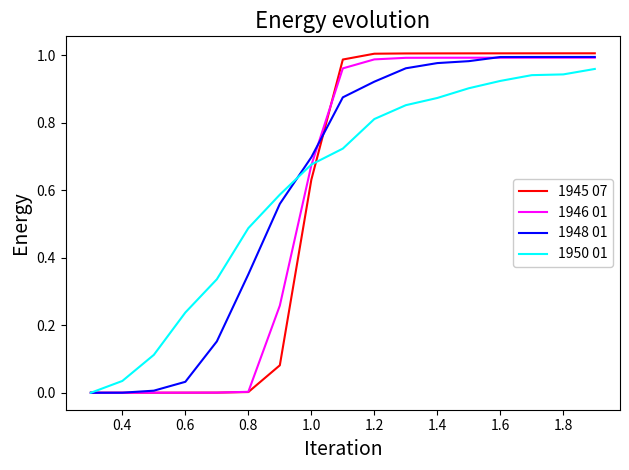

Which series has the widest spread of values?

1945 07